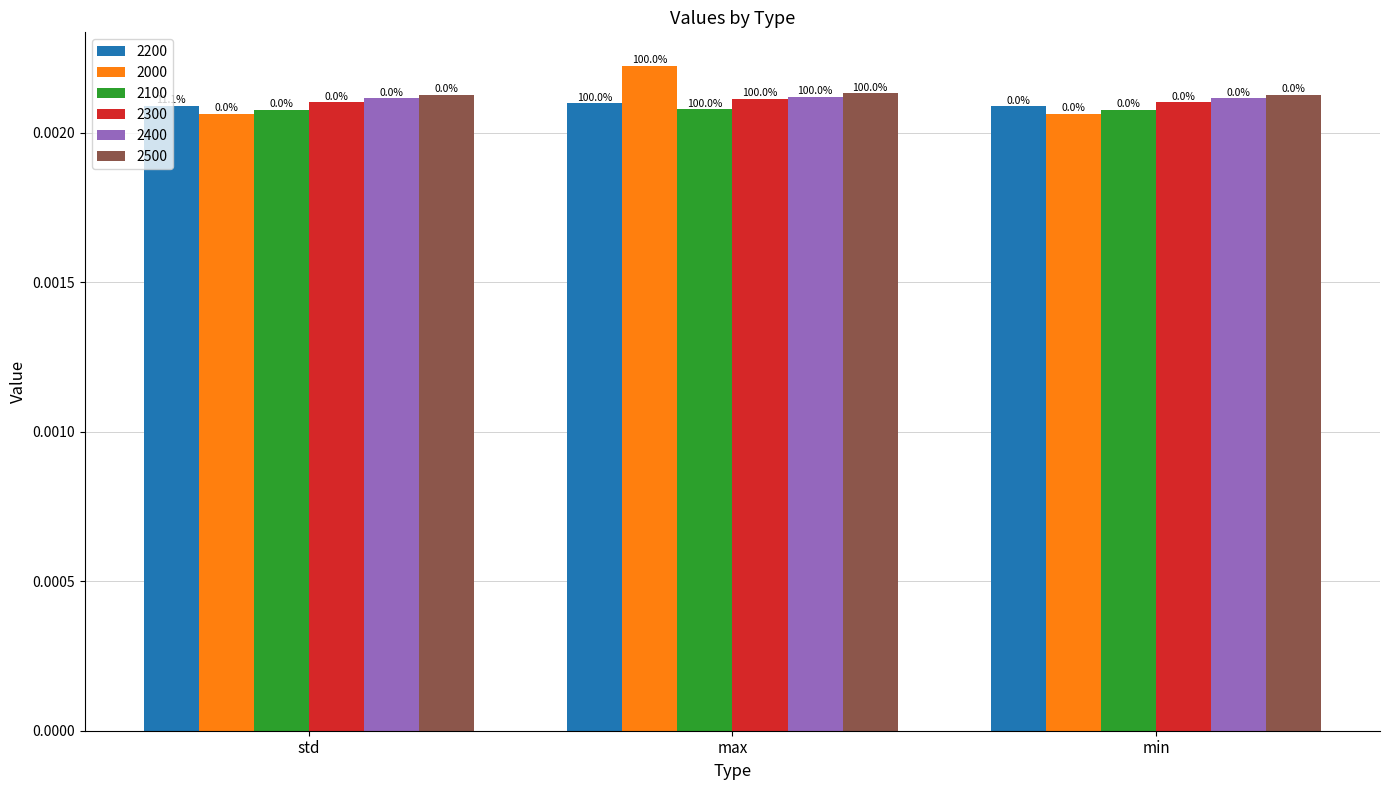

What are all the series names shown in the legend?

2200, 2000, 2100, 2300, 2400, 2500